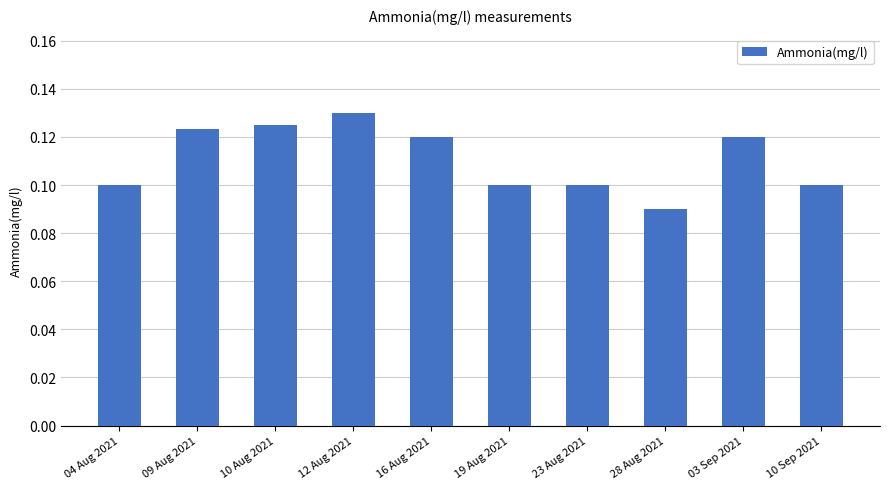

What is the sum of all values?

1.1